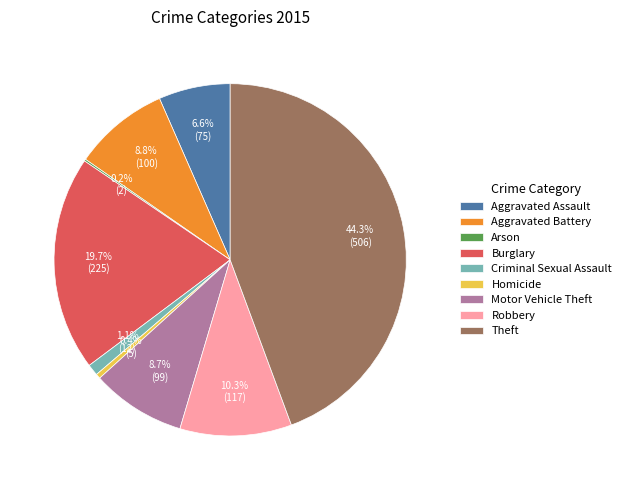

To the nearest percent, what portion does Robbery represent?

10%